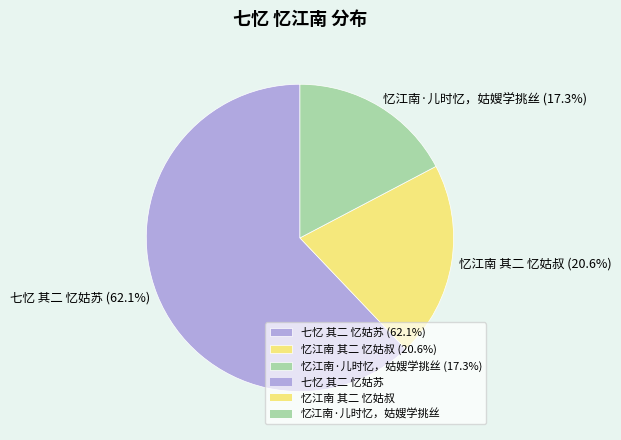

Which category has the smallest portion of the pie?

忆江南·儿时忆，姑嫂学挑丝